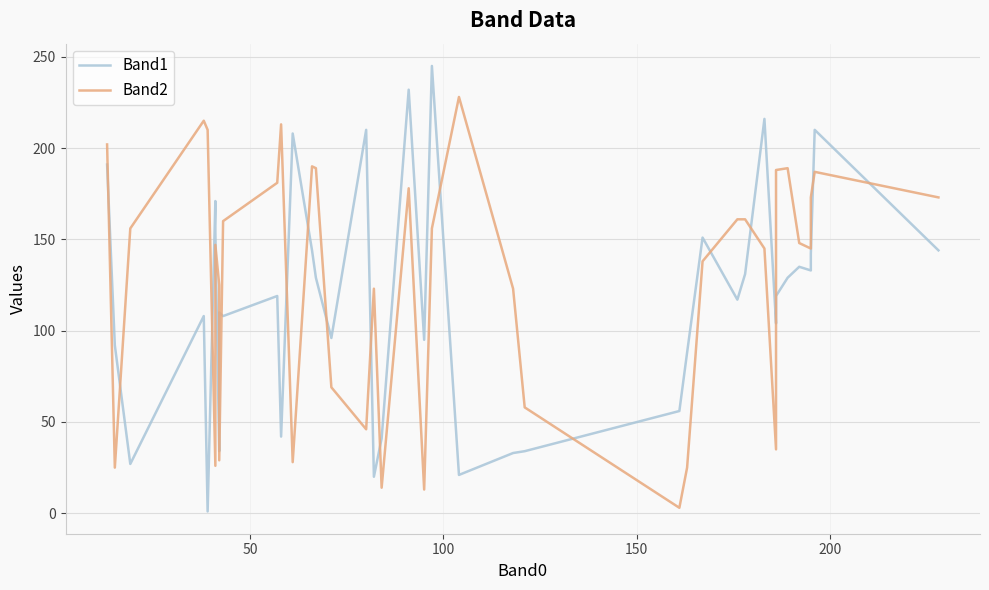

List the series in order of their peak value, lowest first.

Band2, Band1